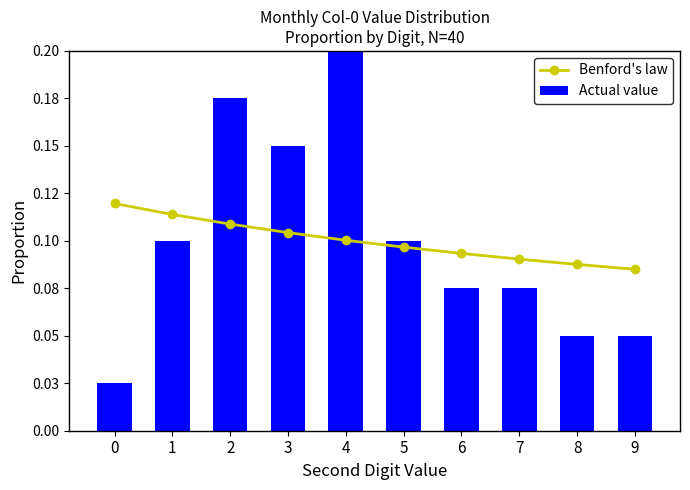

Which series has the largest total across all categories?

Actual value